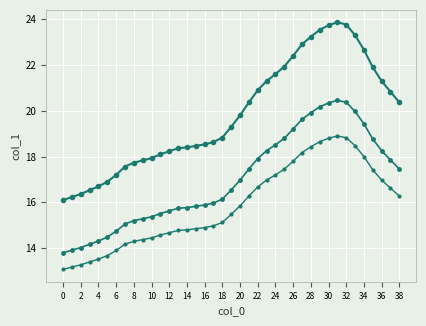

How many categories are shown in the chart?

39